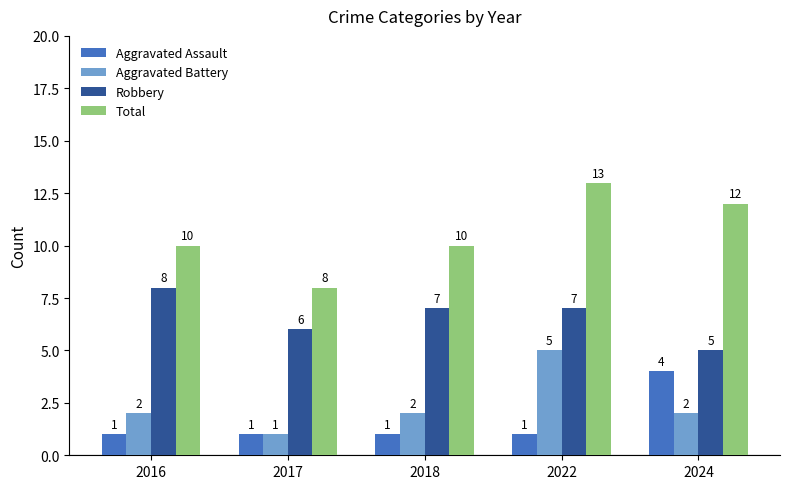

How many Total values are between 10 and 12?

3